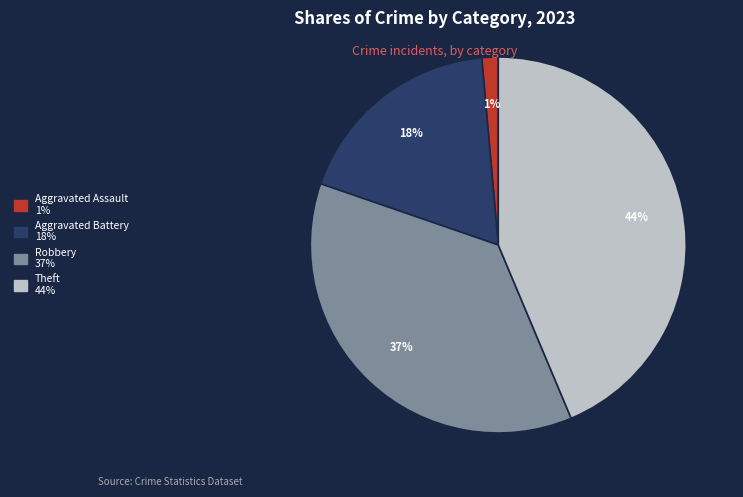

Does any single category account for the majority?

No